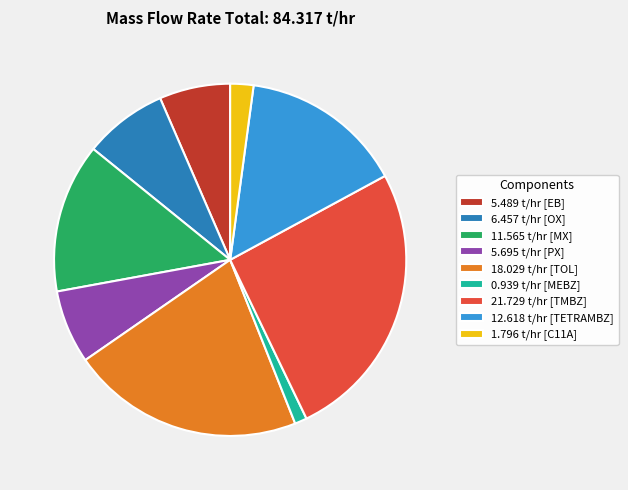

Is it true that 1.796 t/hr [C11A] is 2% of the pie?

True